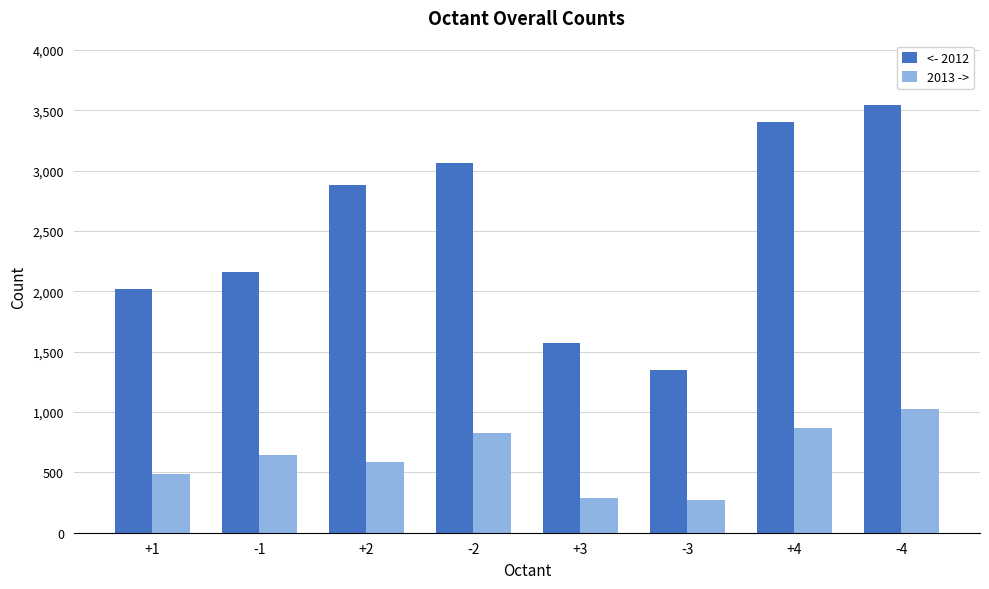

Which category has the lowest value in the <- 2012 series?

-3